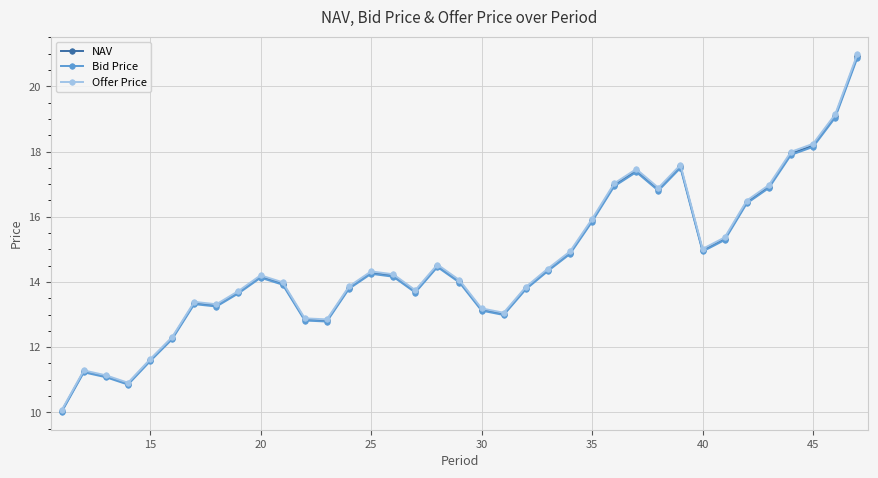

True or false: NAV and Offer Price cross at least once.

False